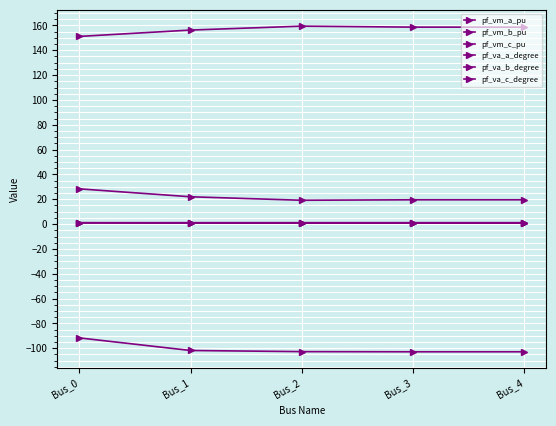

Where is the first local maximum for pf_va_c_degree?

Bus_2